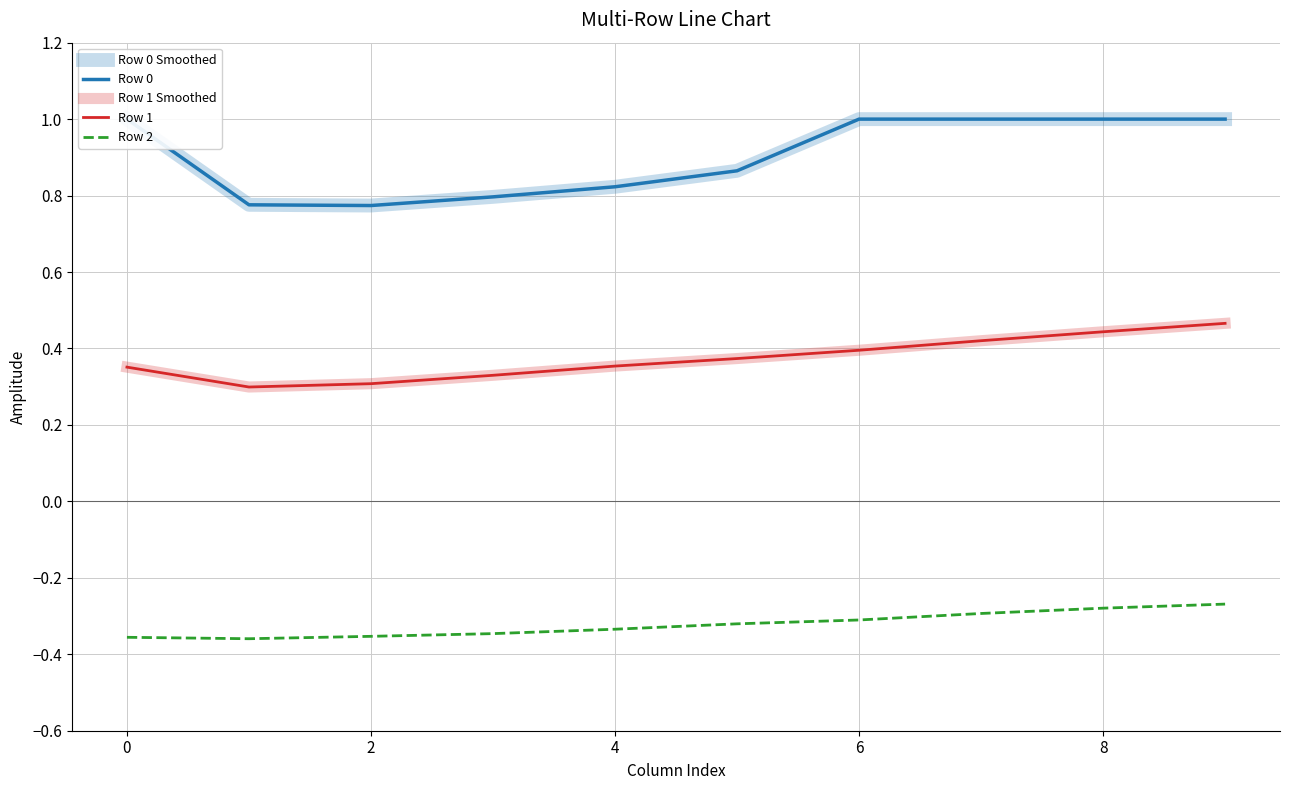

Which series has the largest total across all categories?

Row 0 Smoothed